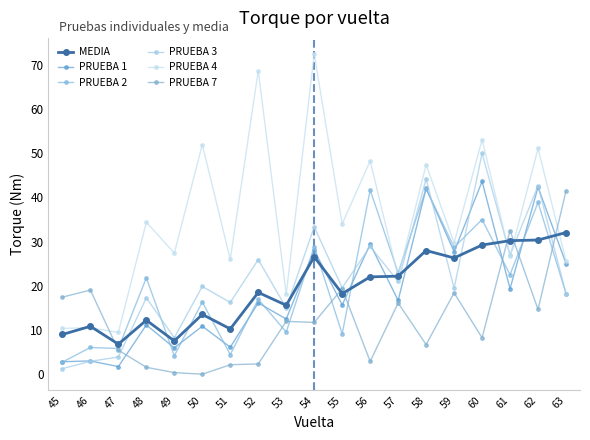

How many distinct data groups are displayed?

6